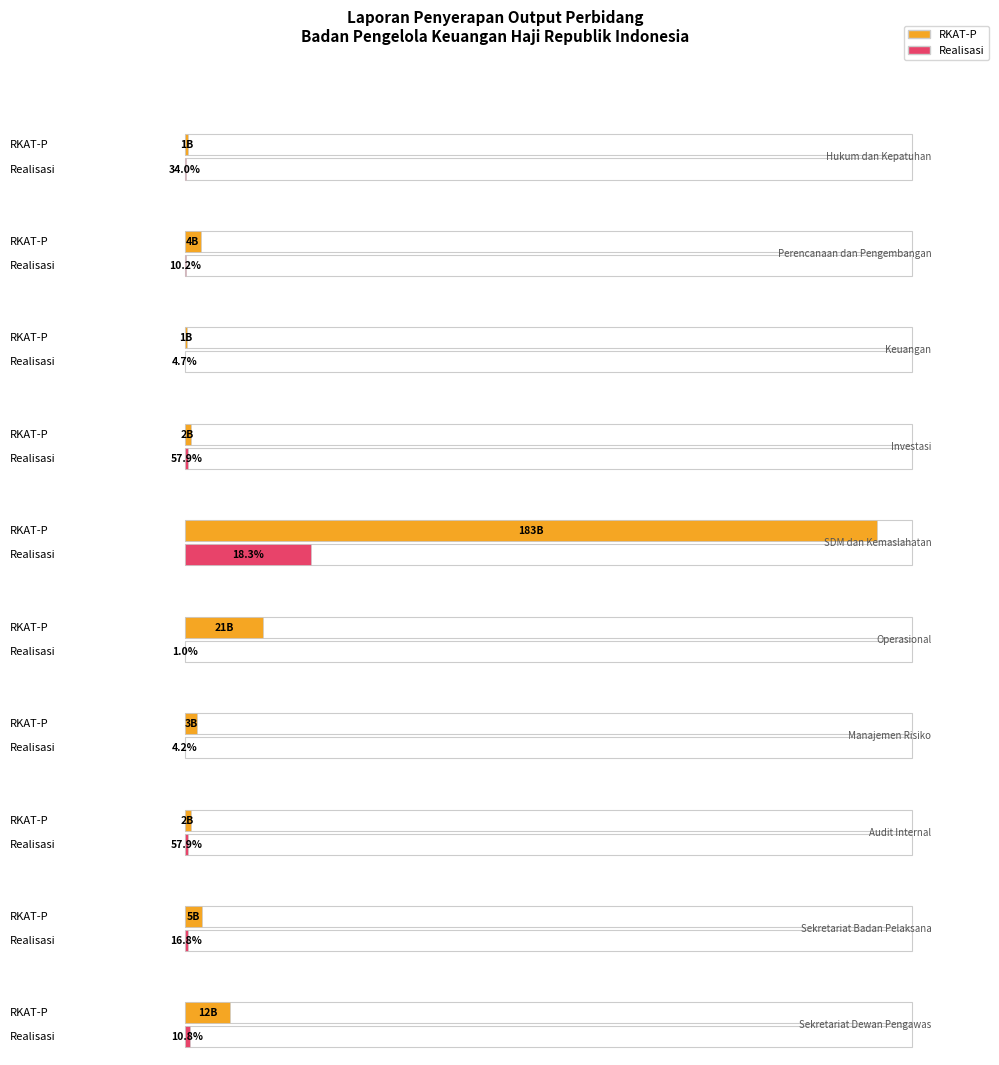

How many bars are there in total?

20